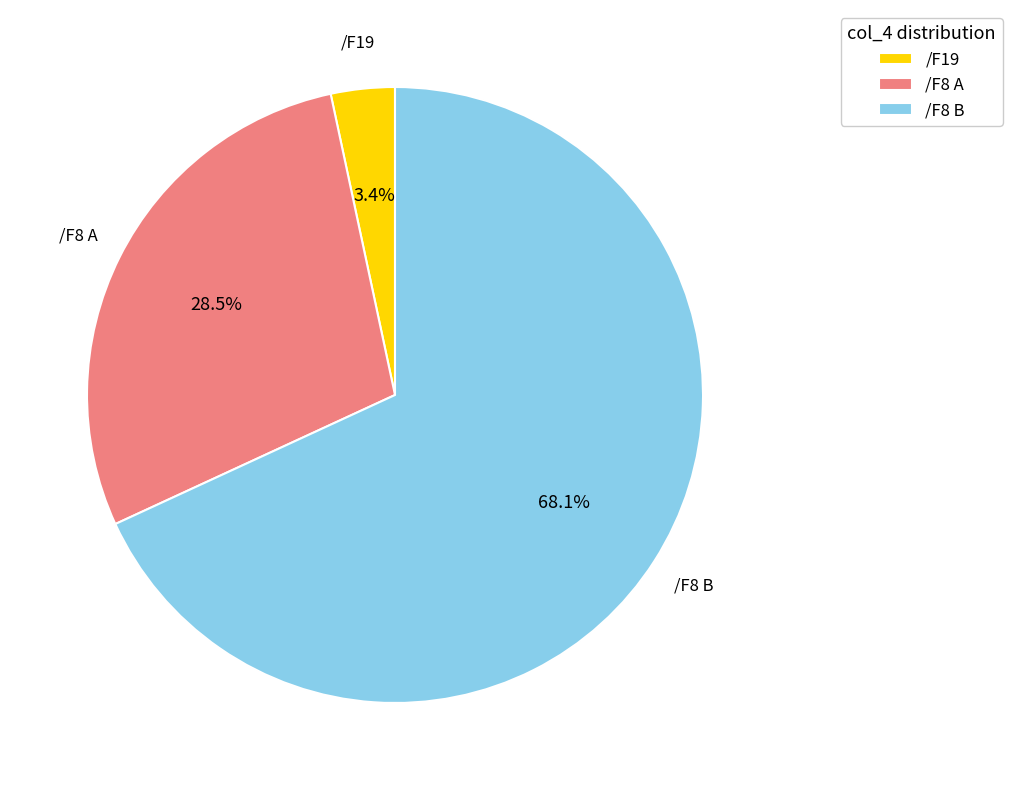

Is the sum of /F8 B and /F8 A greater than half?

Yes